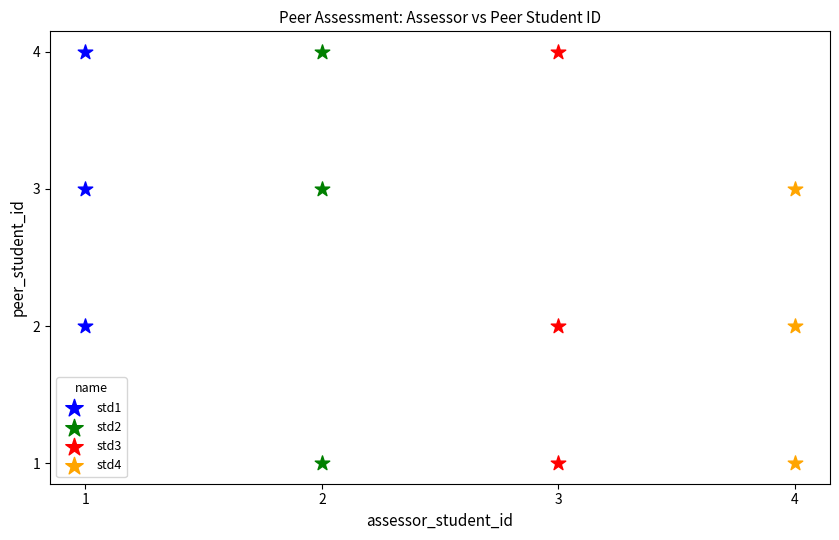

What are all the series names shown in the legend?

std1, std2, std3, std4